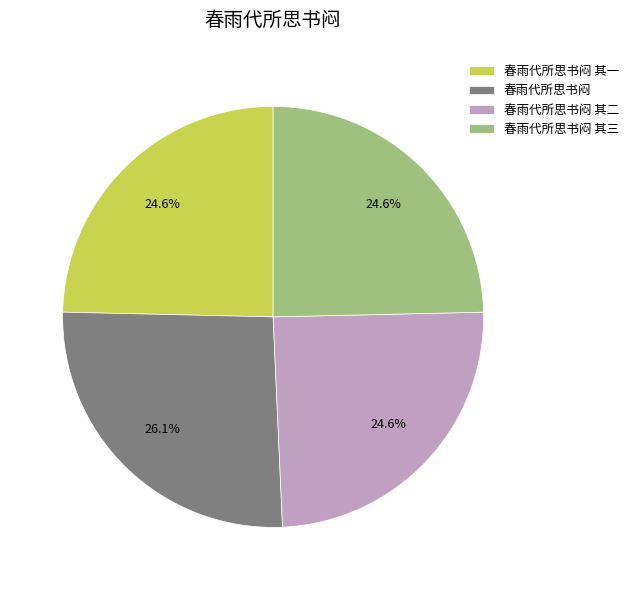

How many segments does this pie chart have?

4